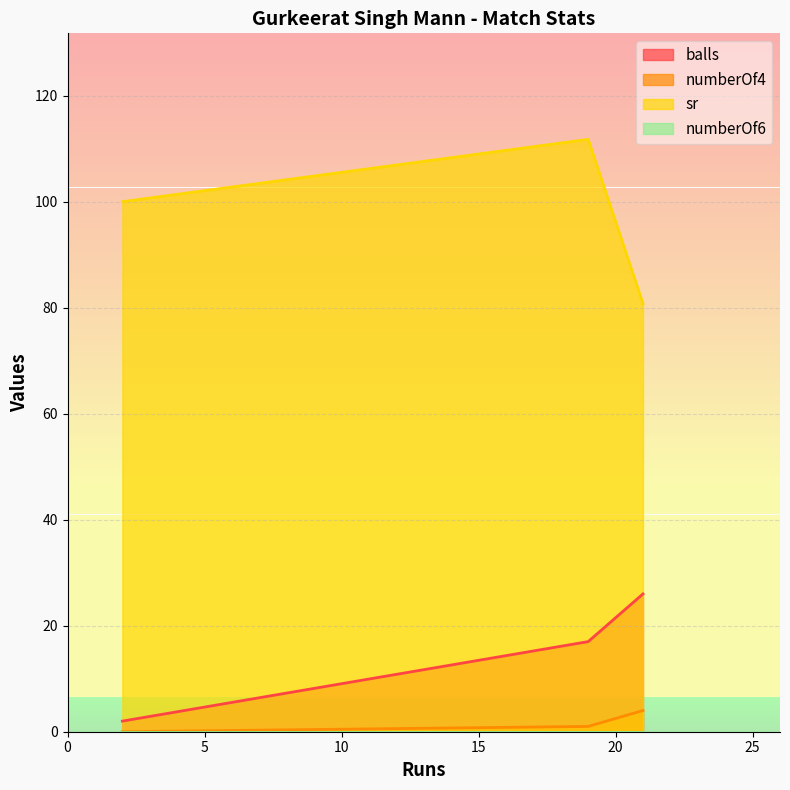

What is the difference between the highest and lowest values at 2?

100.0